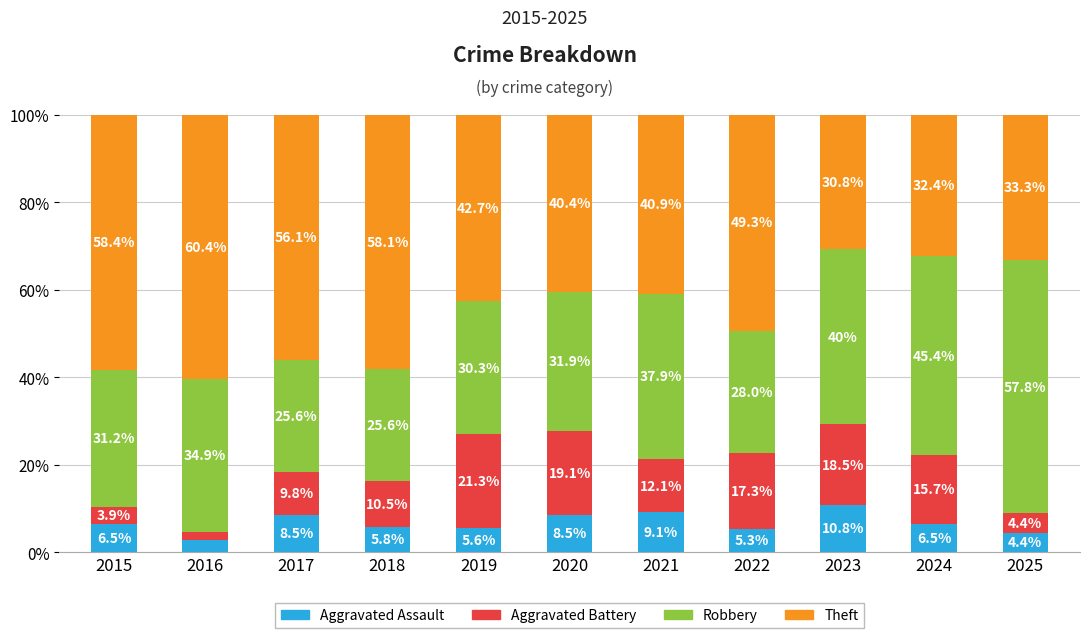

At which label does Aggravated Assault reach its peak?

2023